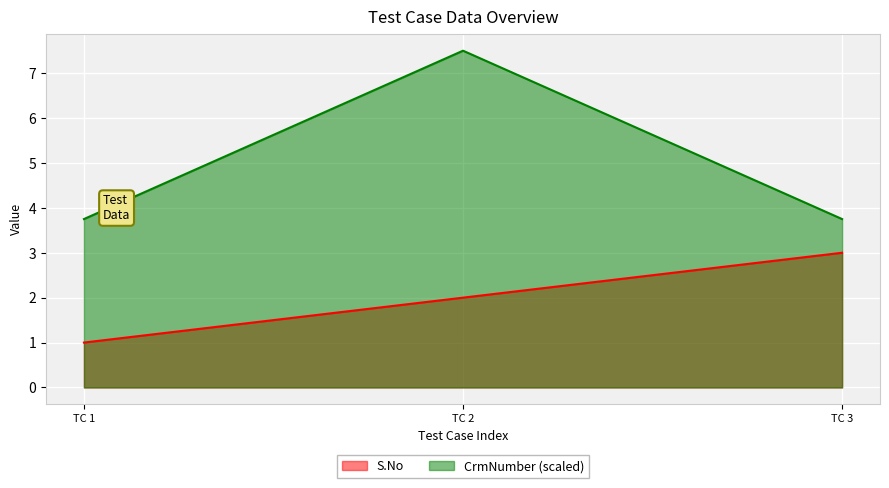

What is the value of the CrmNumber point at the 1st from the left?

3.8